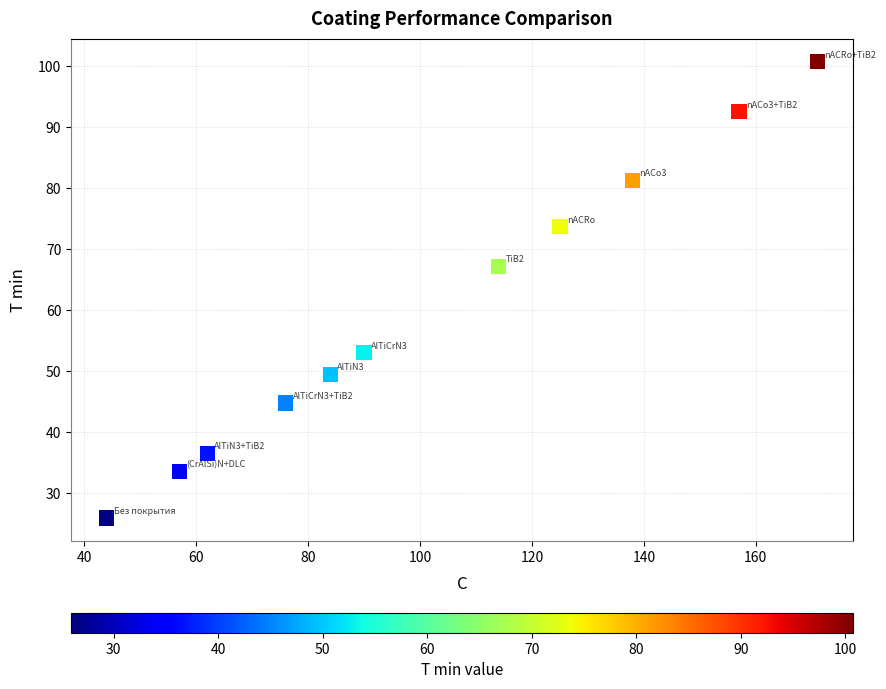

What is the range of X values (max minus min)?

127.0